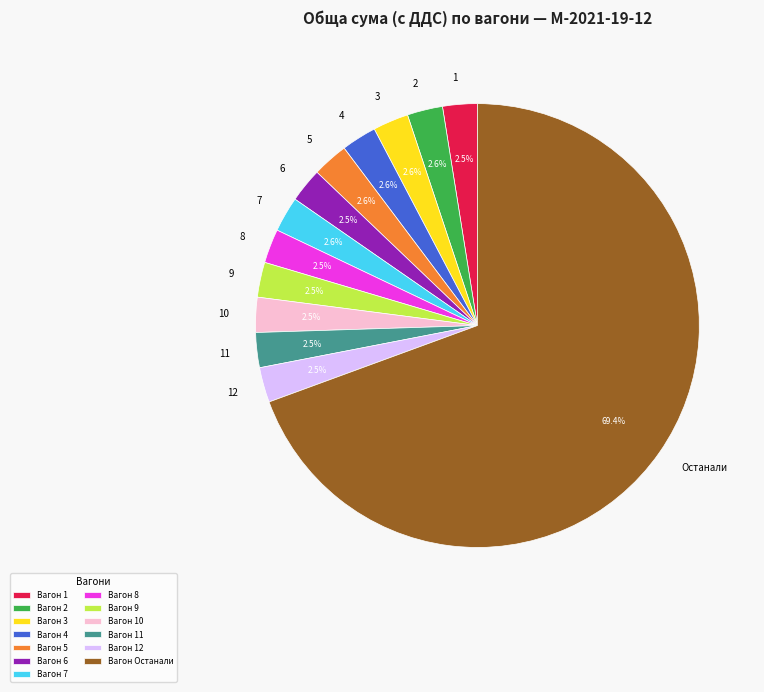

Is the sum of 1 and 12 greater than half?

No